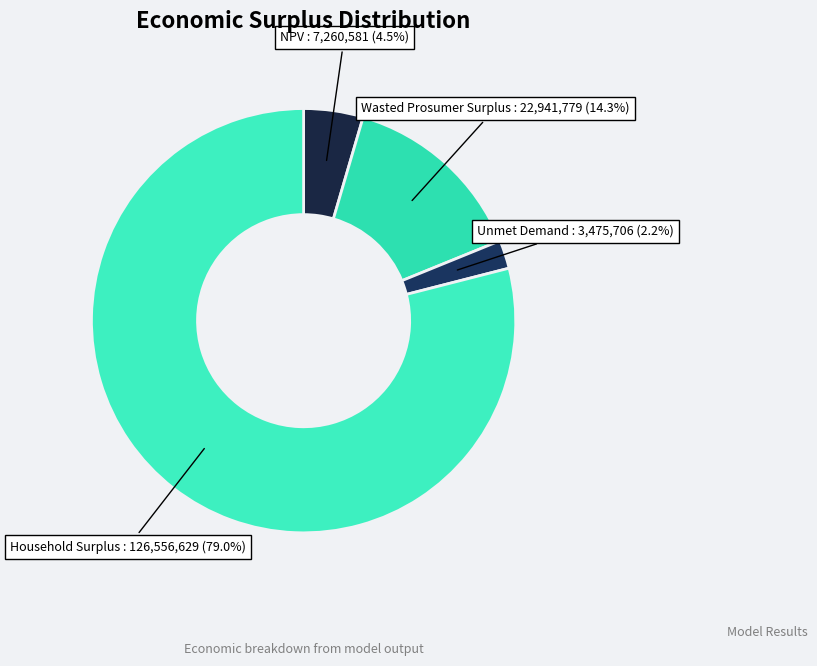

Which category accounts for the majority?

Household Surplus